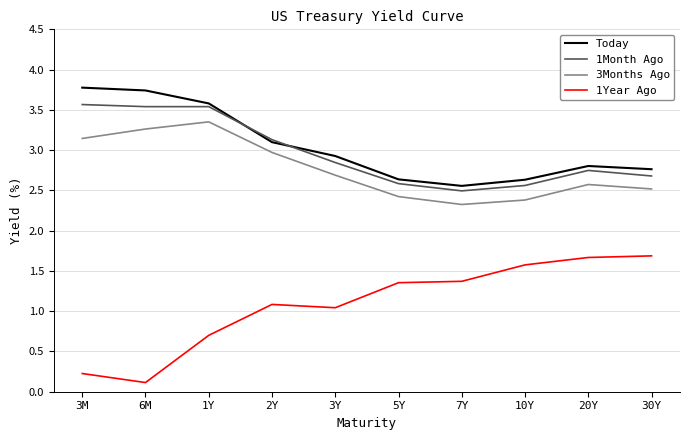

What is the difference between the 3Months Ago values at 2Y and 6M?

0.3